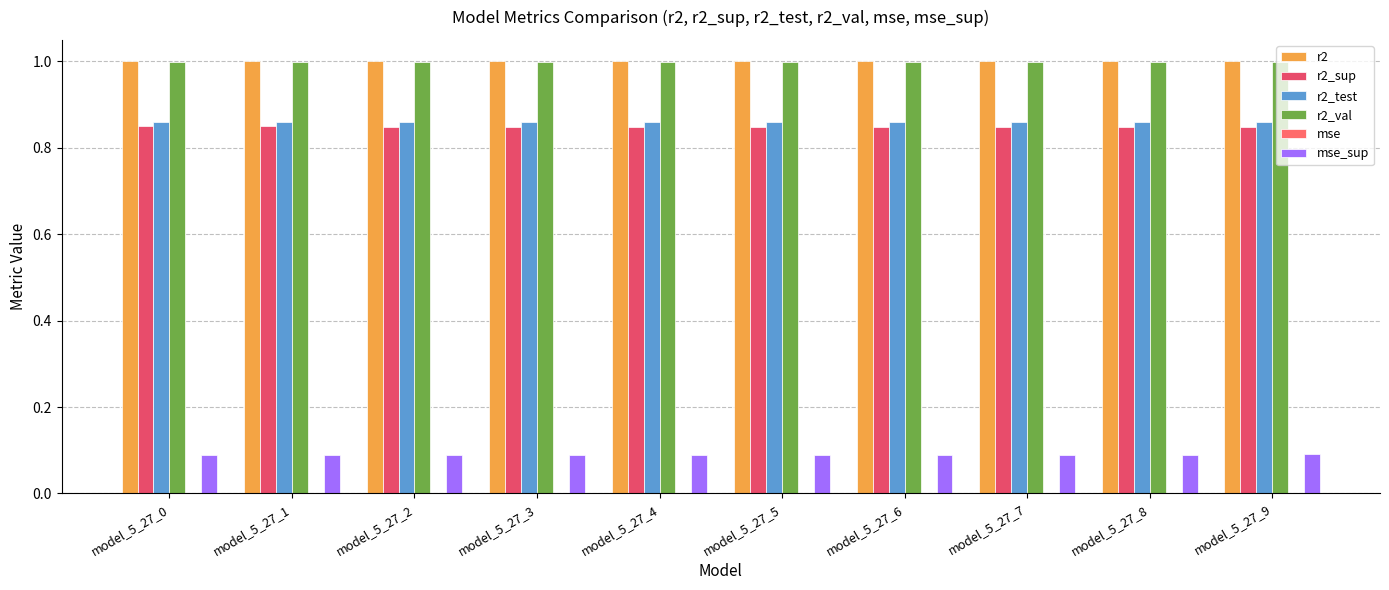

Are the bars horizontal?

No